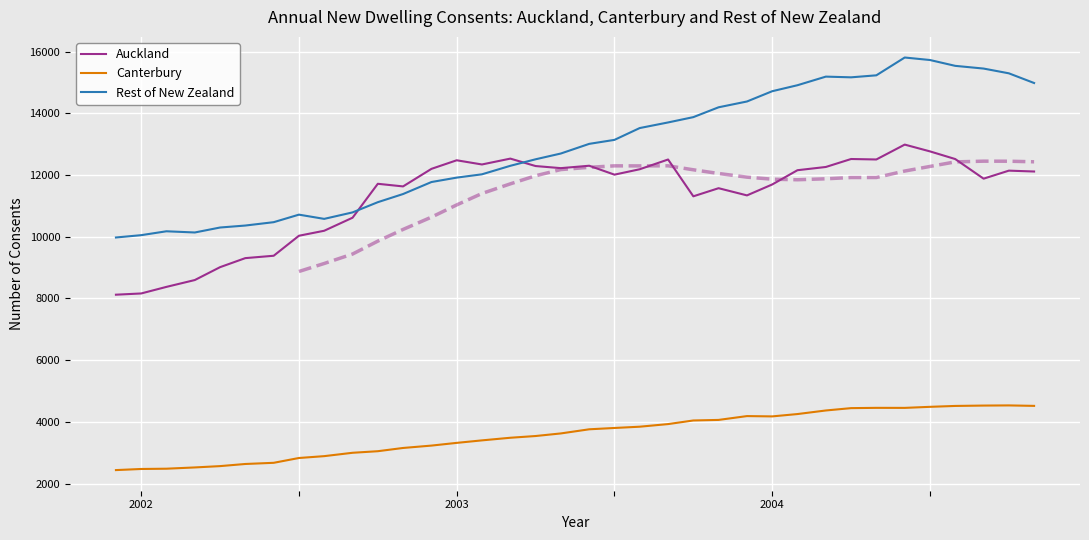

True or false: Rest of New Zealand and Canterbury intersect in this chart.

False